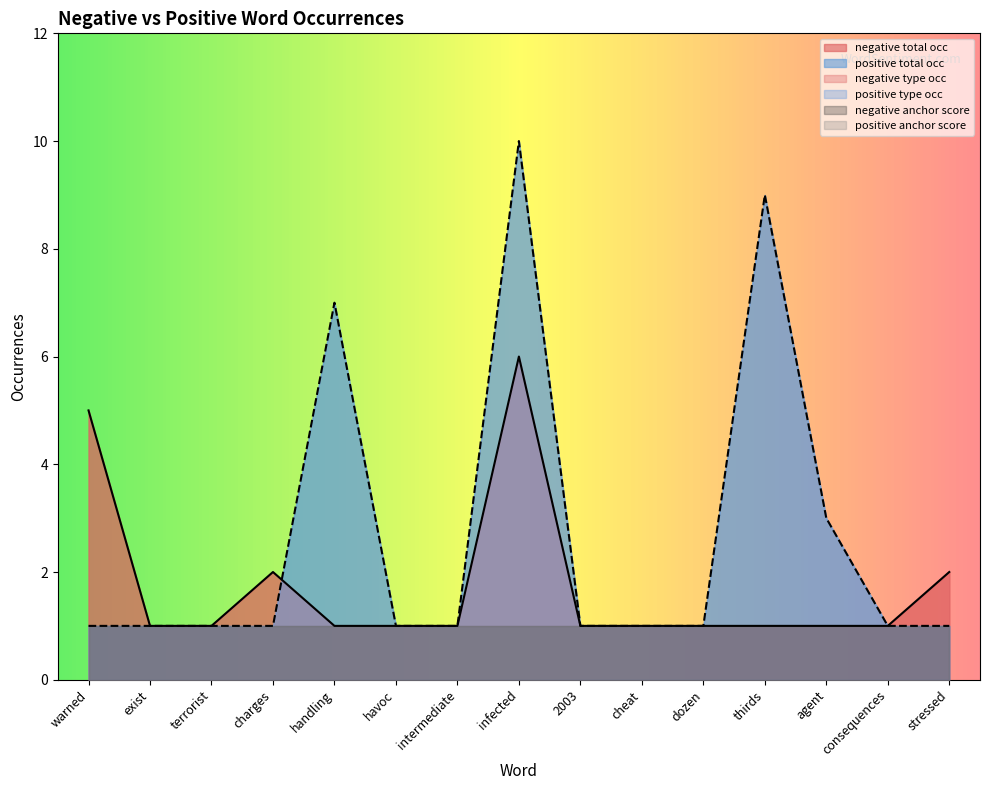

Does the chart display data point markers on the line(s)?

No